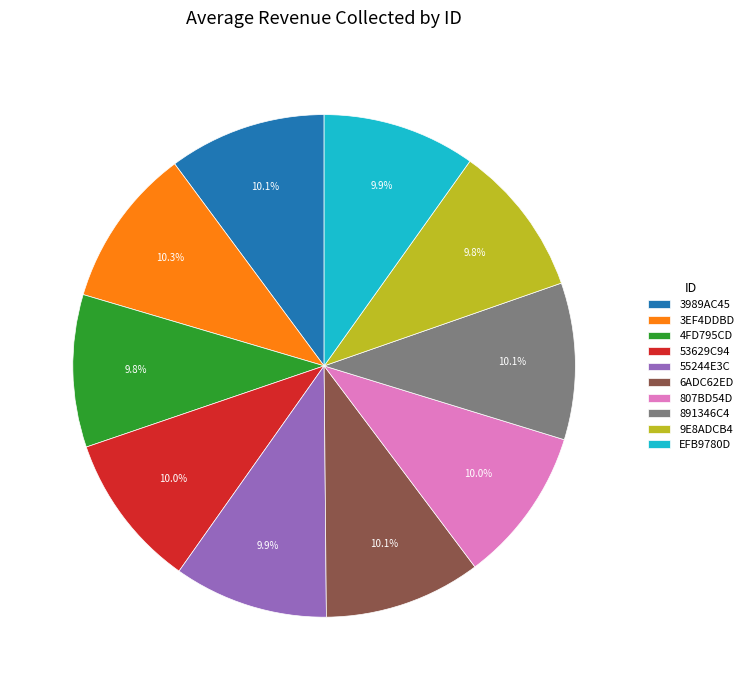

To the nearest percent, what is the average slice percentage?

10%